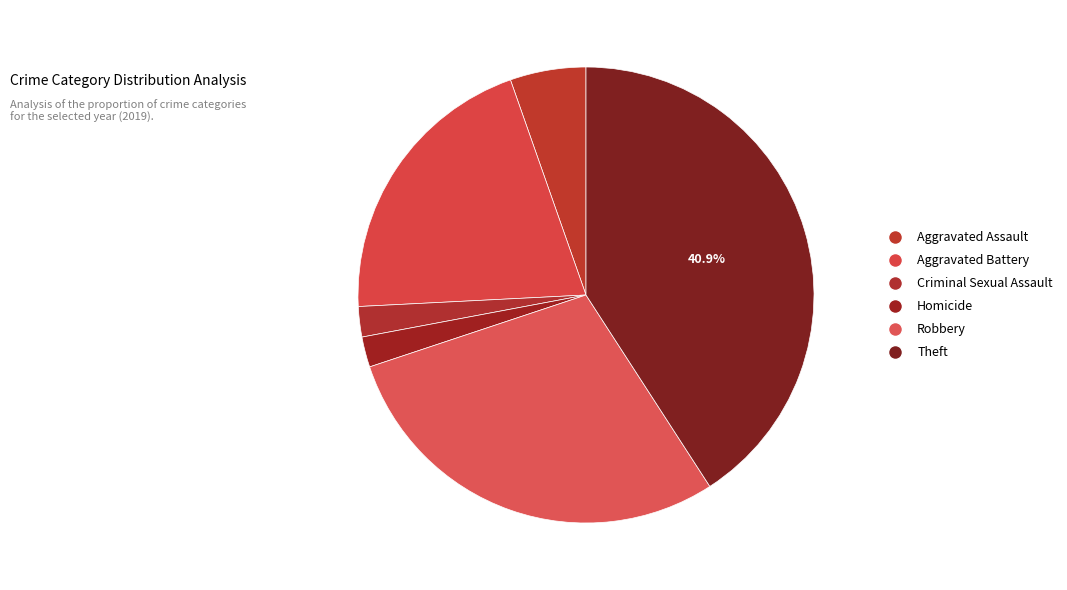

Which slice is the smallest?

Criminal Sexual Assault